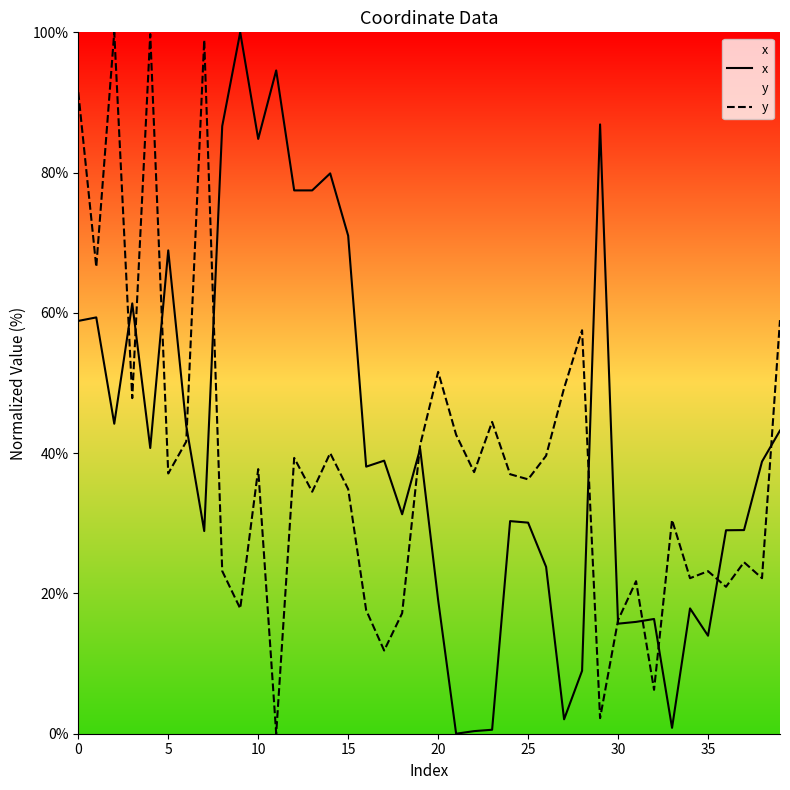

What is the sum of the x values at 16 and 22?

38.4